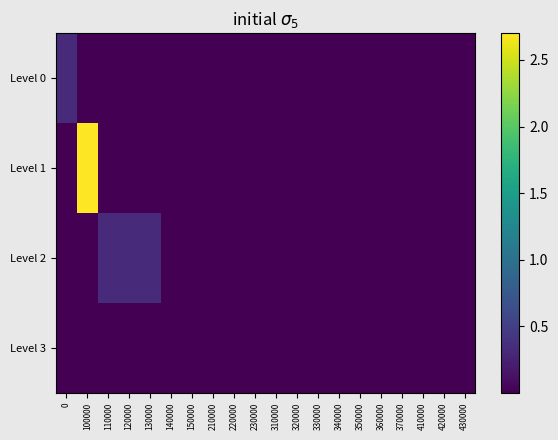

Reading right to left, list all the values displayed in this chart.

Level 0: 430000=0.0	420000=0.0	410000=0.0	370000=0.0	360000=0.0	350000=0.0	340000=0.0	330000=0.0	320000=0.0	310000=0.0	230000=0.0	220000=0.0	210000=0.0	150000=0.0	140000=0.0	130000=0.0	120000=0.0	110000=0.0	100000=0.0	0=0.3
Level 1: 430000=0.0	420000=0.0	410000=0.0	370000=0.0	360000=0.0	350000=0.0	340000=0.0	330000=0.0	320000=0.0	310000=0.0	230000=0.0	220000=0.0	210000=0.0	150000=0.0	140000=0.0	130000=0.0	120000=0.0	110000=0.0	100000=2.7	0=0.0
Level 2: 430000=0.0	420000=0.0	410000=0.0	370000=0.0	360000=0.0	350000=0.0	340000=0.0	330000=0.0	320000=0.0	310000=0.0	230000=0.0	220000=0.0	210000=0.0	150000=0.0	140000=0.0	130000=0.3	120000=0.3	110000=0.3	100000=0.0	0=0.0
Level 3: 430000=0.0	420000=0.0	410000=0.0	370000=0.0	360000=0.0	350000=0.0	340000=0.0	330000=0.0	320000=0.0	310000=0.0	230000=0.0	220000=0.0	210000=0.0	150000=0.0	140000=0.0	130000=0.0	120000=0.0	110000=0.0	100000=0.0	0=0.0